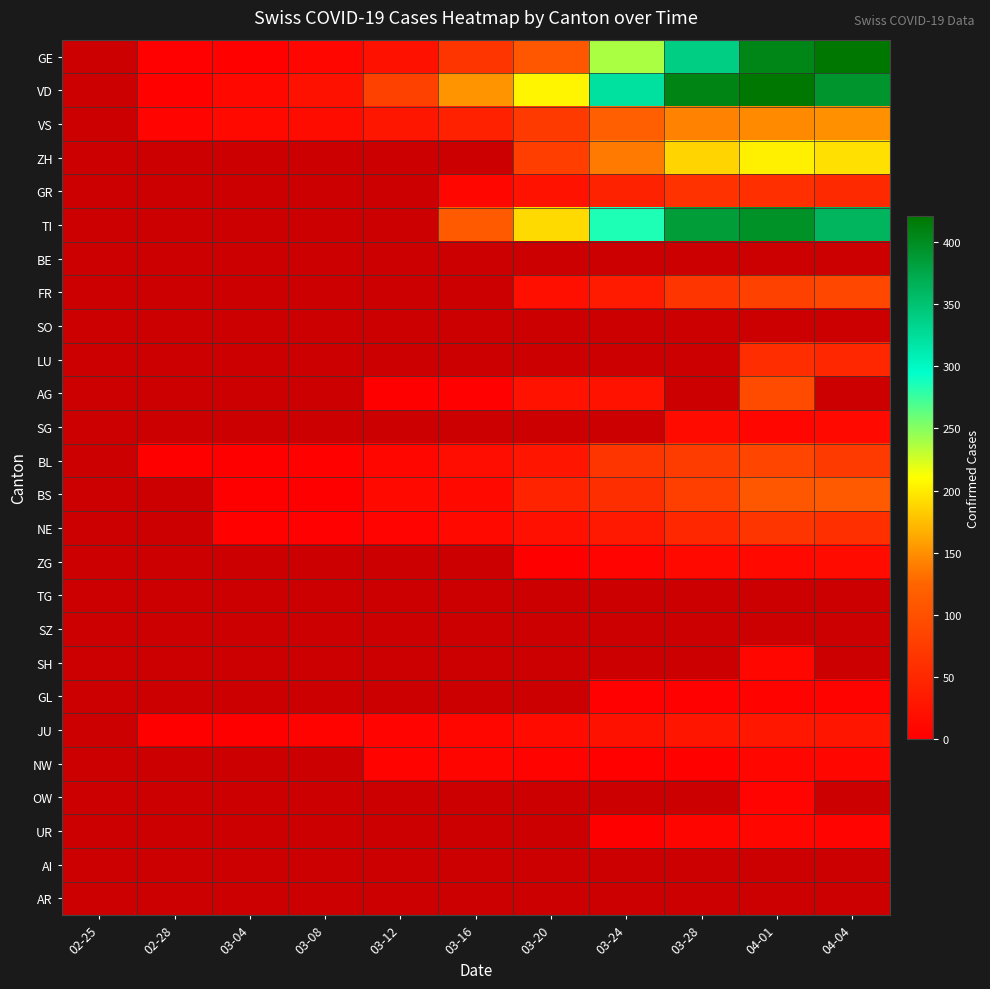

How many values in VS are above zero?

10